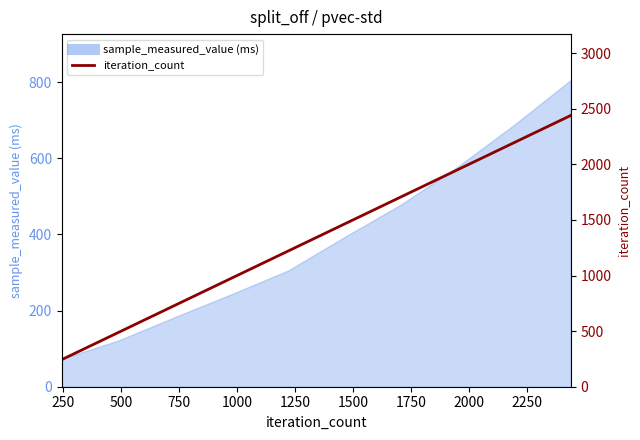

What is the value of the 9th point from the left?

2196